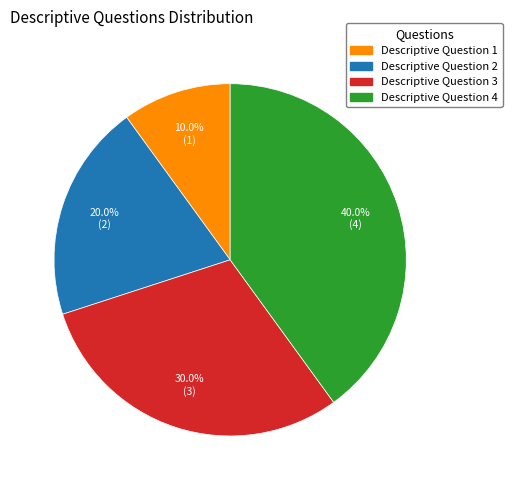

To the nearest percent, what is the average slice percentage?

25%